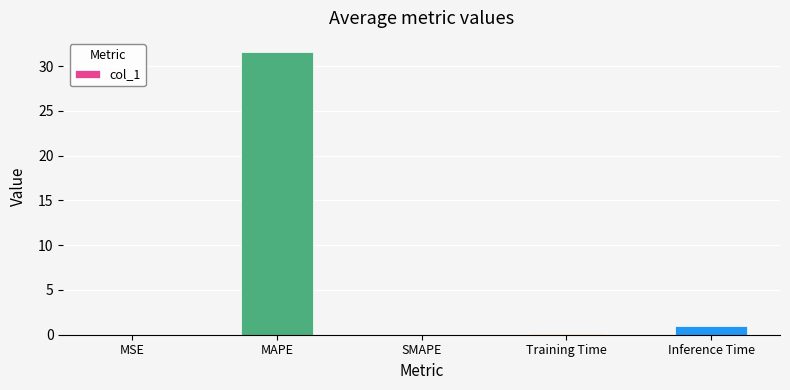

True or false: the data shows 0.0 at MSE.

True